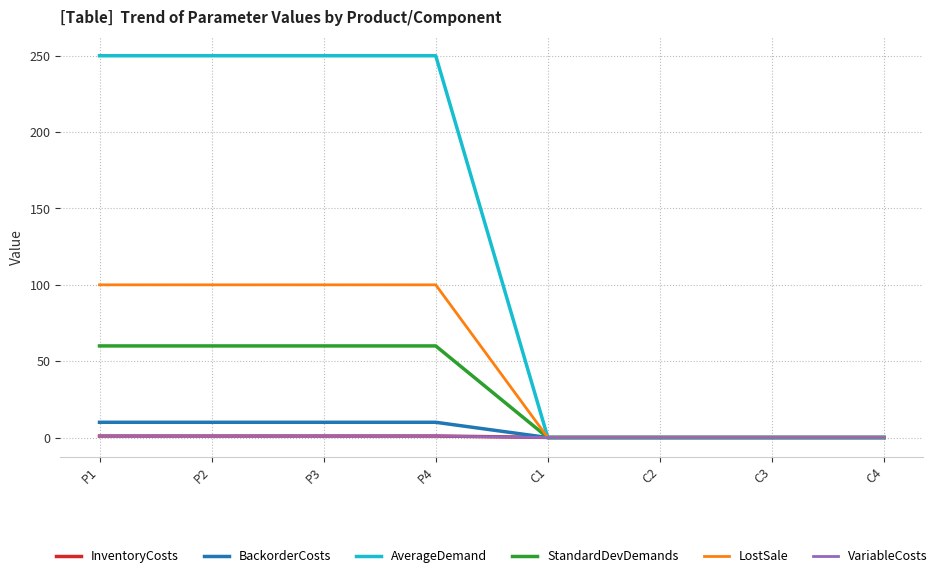

What is the average value of the AverageDemand series?

125.0